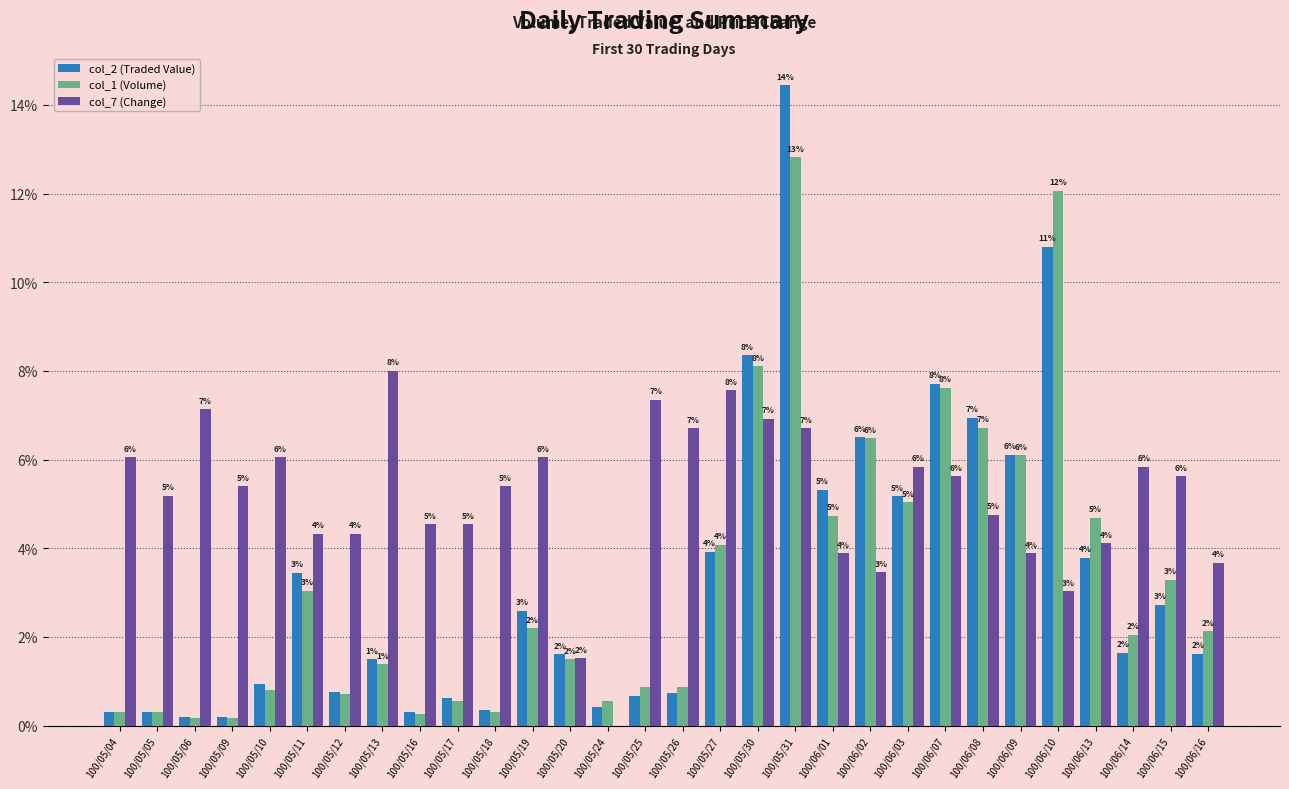

What is the maximum value for col_7 (Change)?

8.0